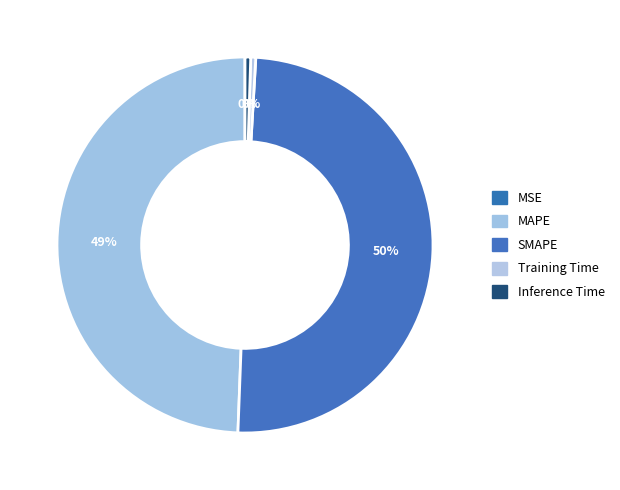

Does Inference Time account for over 50% of the chart?

No